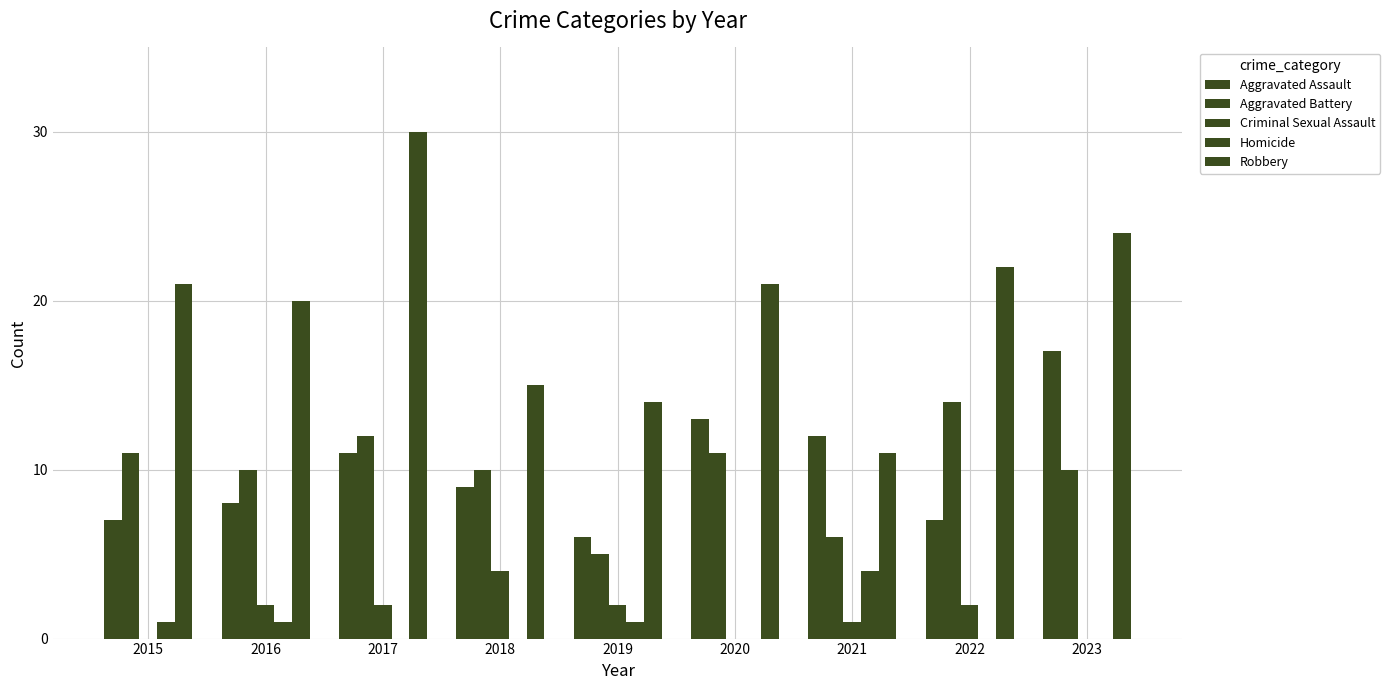

What is the average value of the Criminal Sexual Assault series?

1